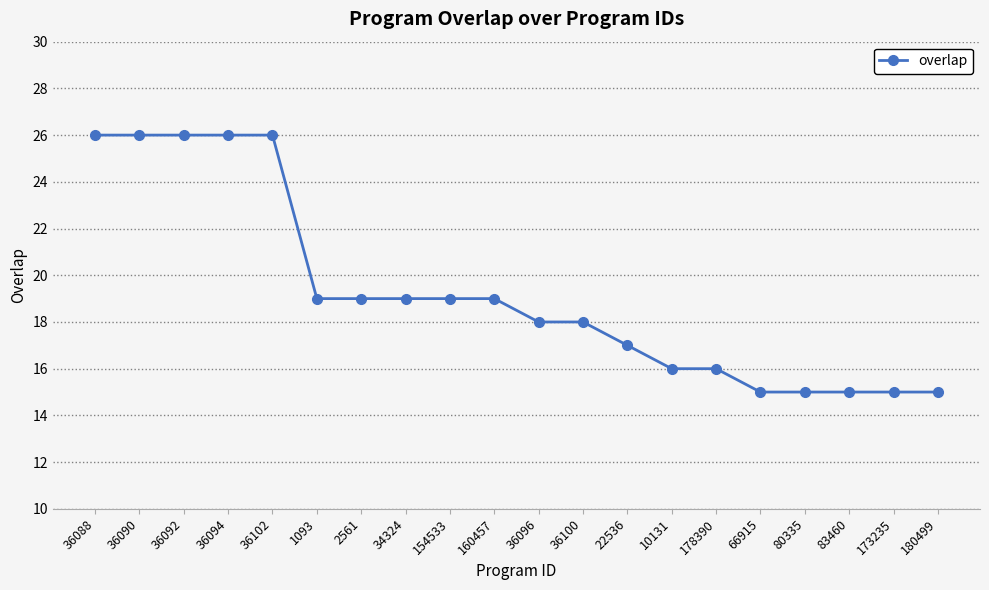

At which label does the data first exceed 19?

36088